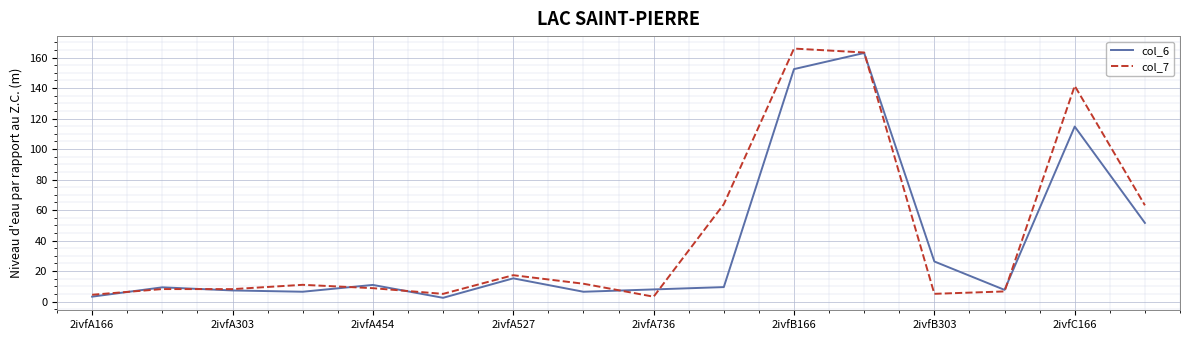

Which series has the widest spread of values?

col_7